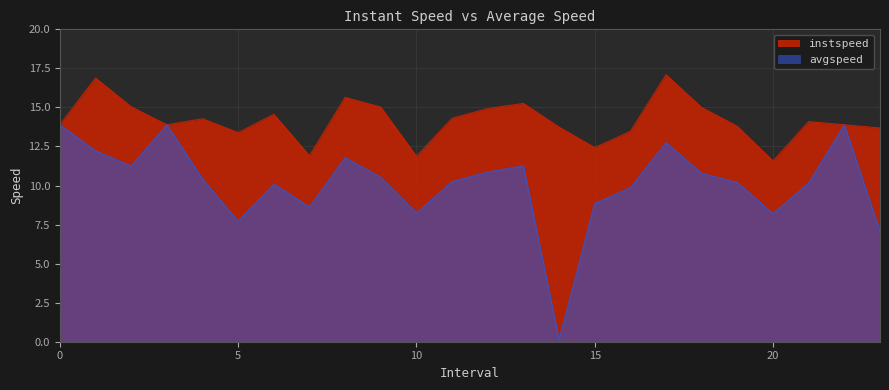

How many lines are shown in the chart?

2